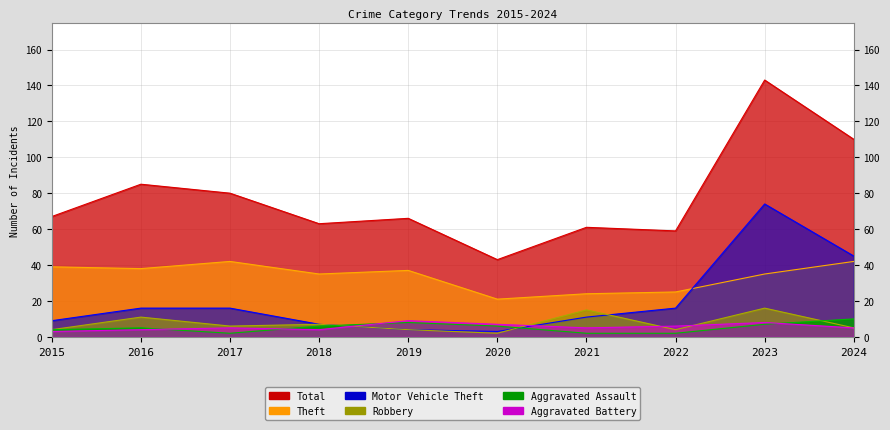

What is the total value across all series at 2016?

159